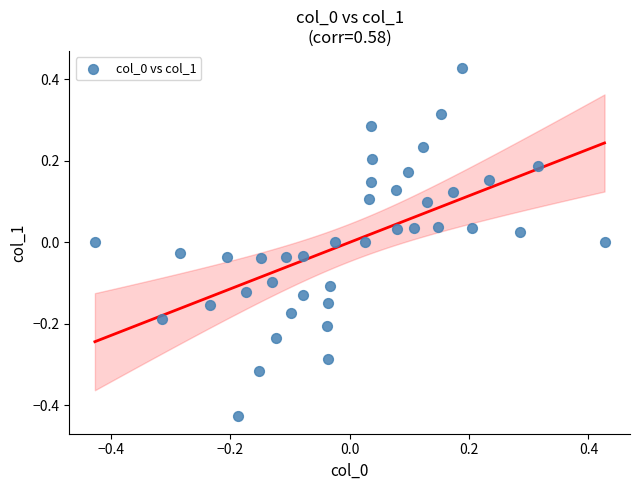

What is the range of Y values (max minus min)?

0.9